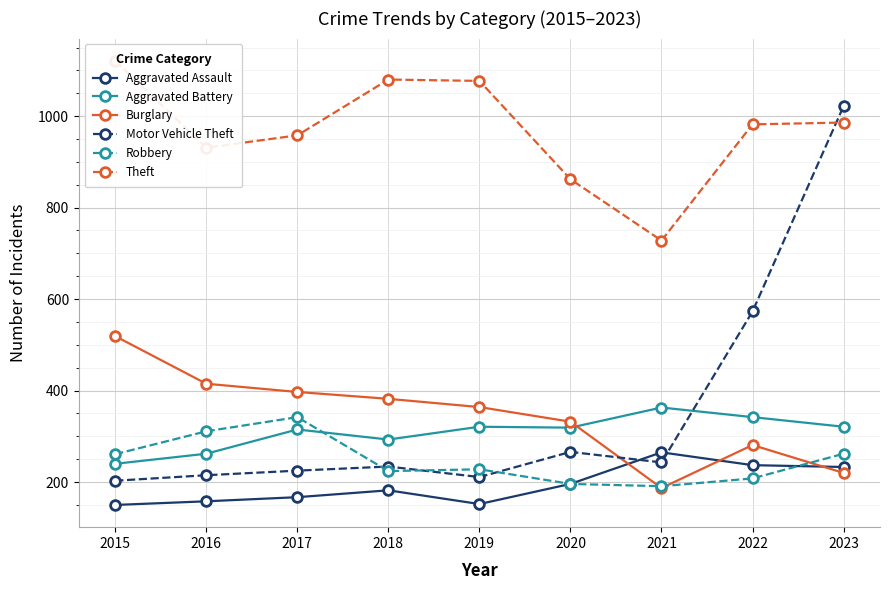

What is the sum of the Aggravated Assault values at 2023 and 2018?

415